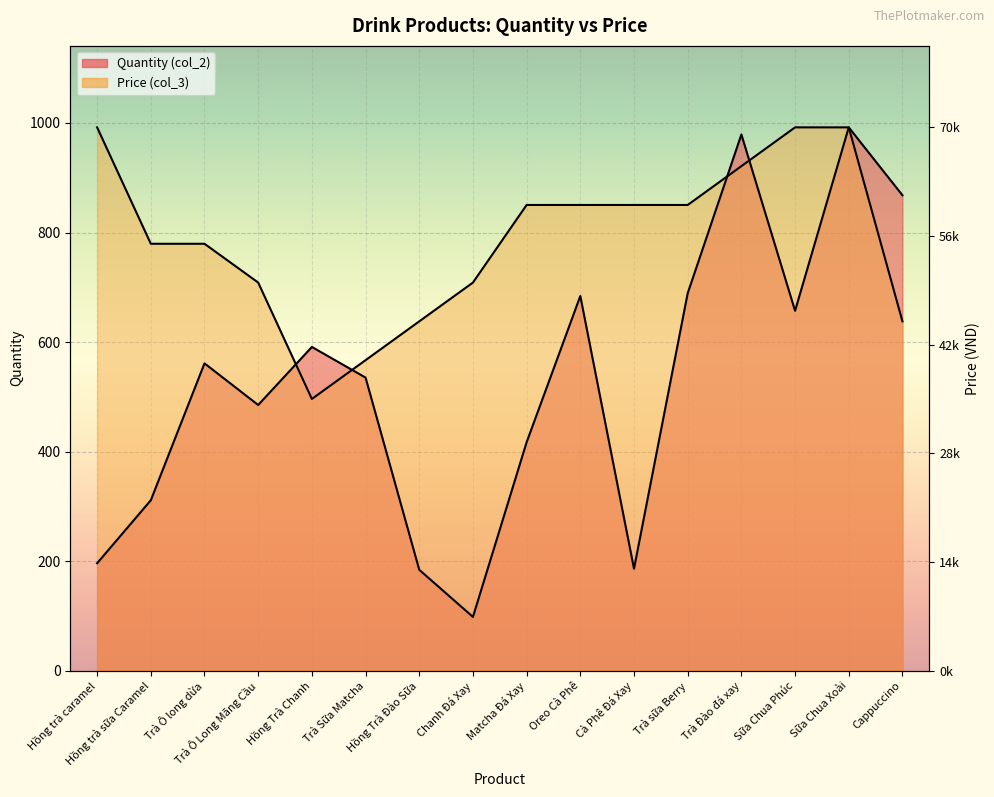

What is the greatest value displayed?

992.0